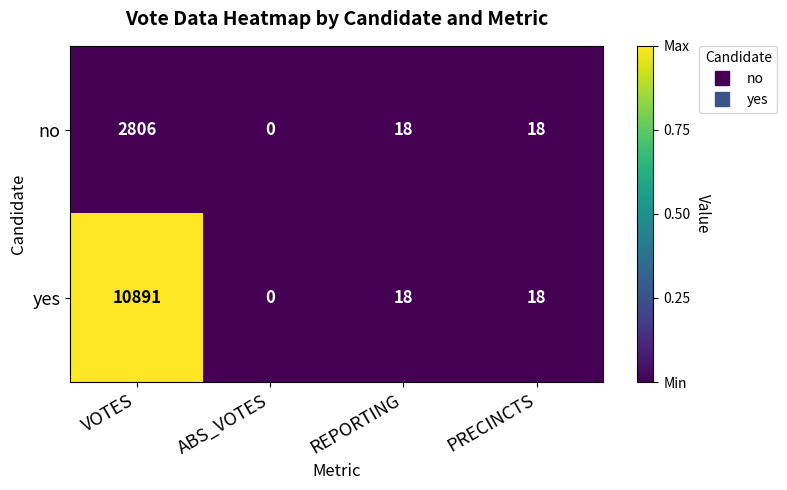

Reading left to right, extract all data points from this chart.

no: 2806	0	18	18
yes: 10891	0	18	18